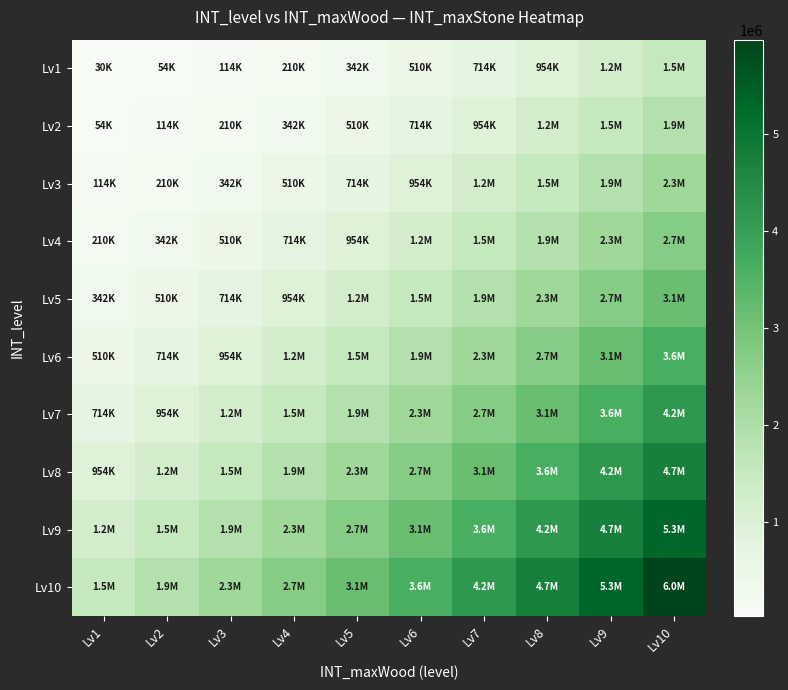

At which category is the sum across all series the highest?

Lv10